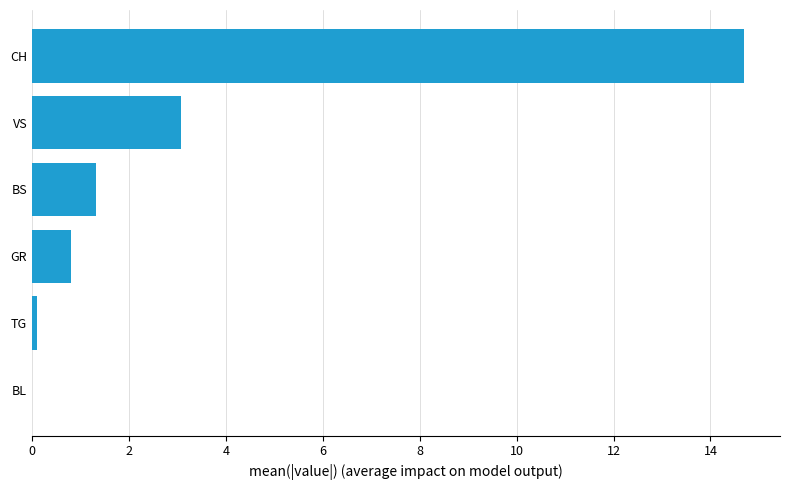

At which label is the value closest to 7?

VS